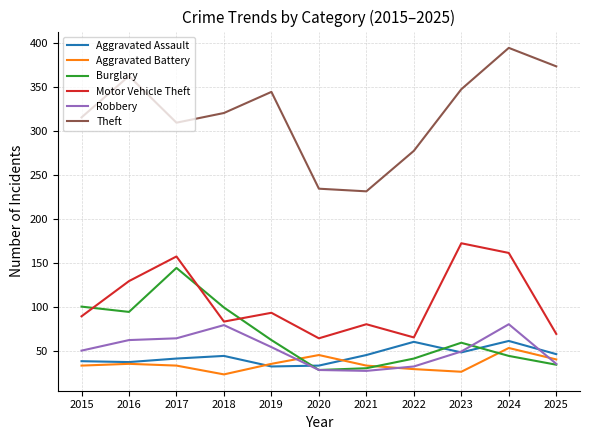

The Motor Vehicle Theft series shows 61 at 2024. True or false?

False